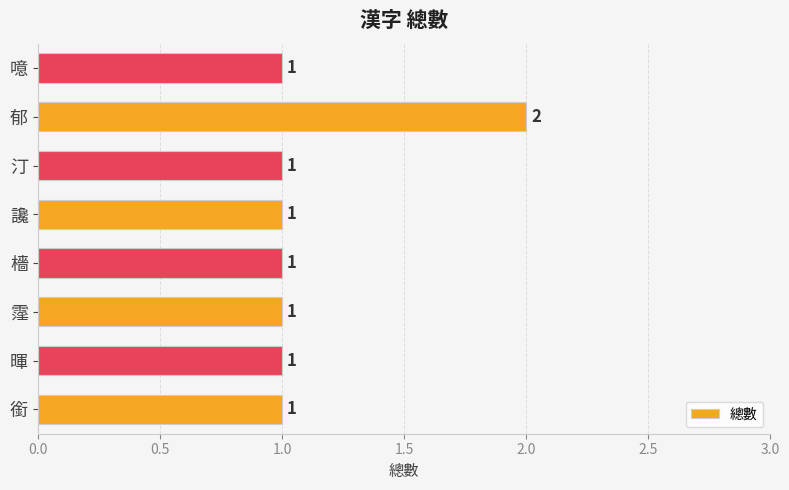

The value at 霪 is 2. True or false?

False